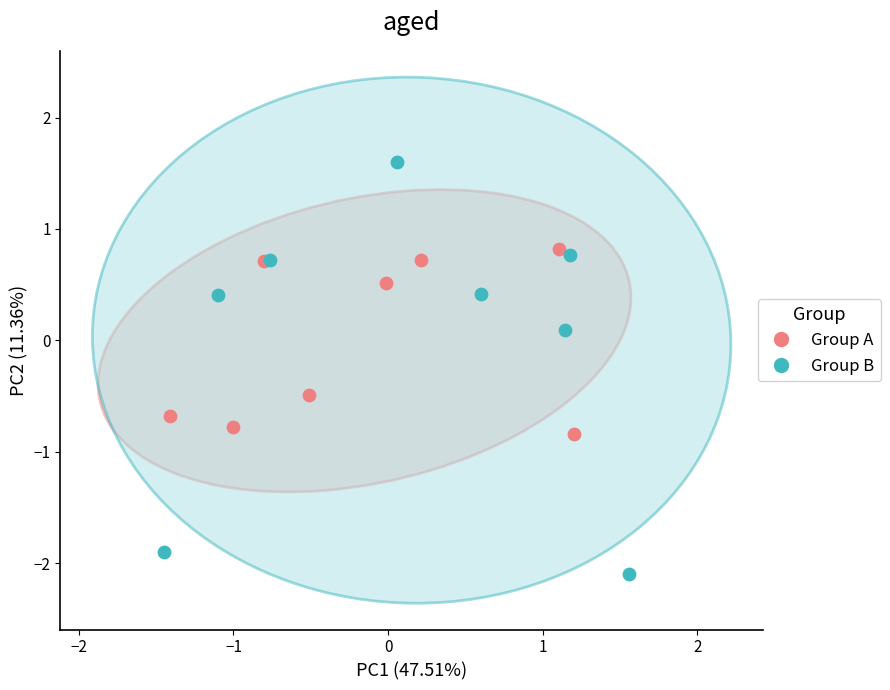

Which series reaches the minimum Y coordinate?

Group B